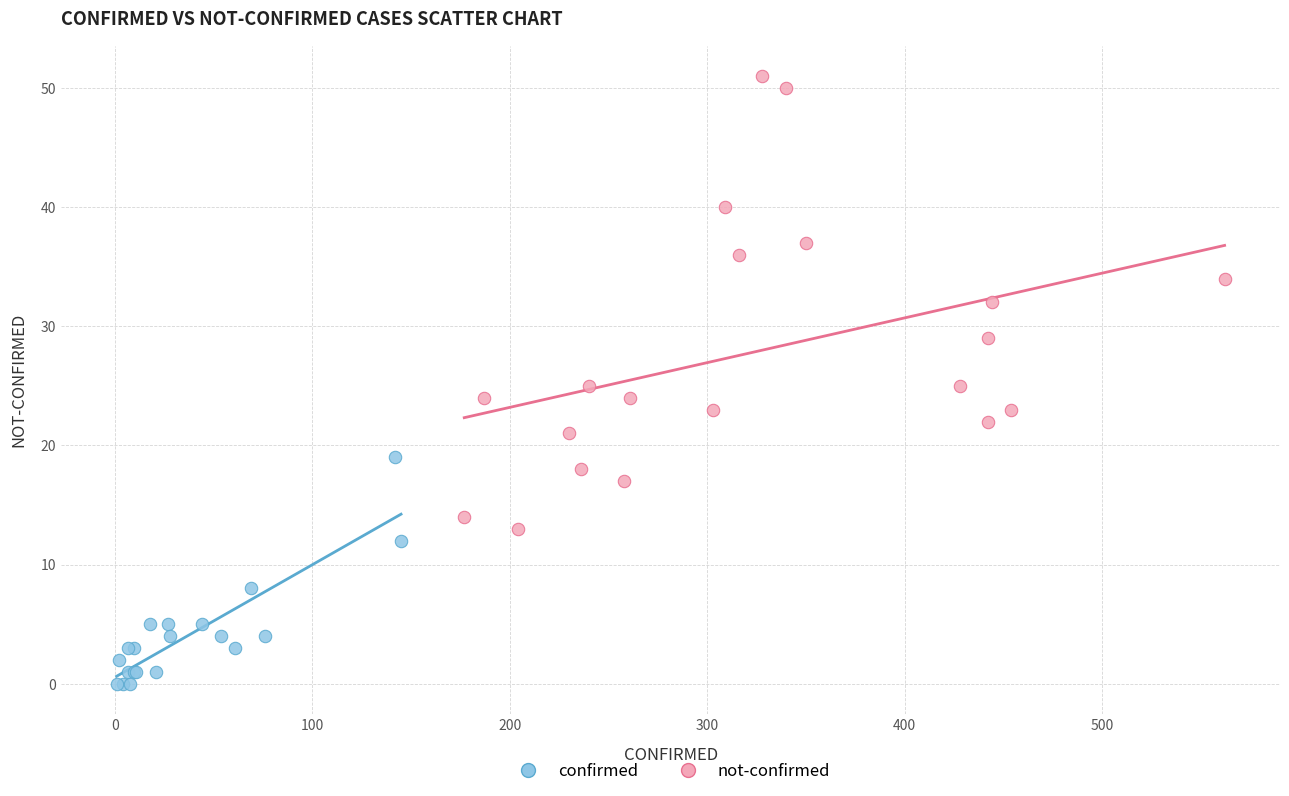

Which series contains the highest Y value?

not-confirmed